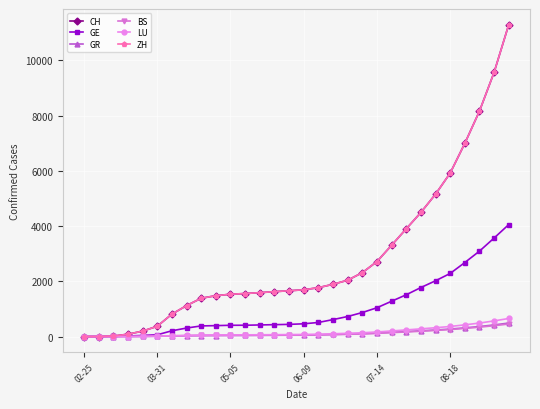

Reading right to left, what are all the values shown in this chart?

CH: 11295	9567	8162	6996	5918	5154	4494	3901	3305	2715	2313	2040	1892	1770	1694	1658	1626	1589	1558	1532	1480	1387	1120	812	373	196	86	18	1	0
GE: 4055	3568	3093	2680	2285	2020	1775	1513	1279	1043	870	726	614	510	462	441	431	420	410	408	396	385	308	209	64	41	19	4	0	0
GR: 489	422	363	316	272	239	209	180	155	125	103	88	75	62	53	50	47	43	40	39	37	34	29	20	10	5	1	0	0	0
BS: 454	393	339	294	253	221	192	167	142	115	95	82	71	62	55	53	51	50	49	48	45	41	34	27	16	7	7	3	1	0
LU: 655	567	489	424	365	320	279	240	203	166	137	118	101	86	76	72	68	65	62	60	57	52	40	28	14	8	0	0	0	0
ZH: 11295	9567	8162	6996	5918	5154	4494	3901	3305	2715	2313	2040	1892	1770	1694	1658	1626	1589	1558	1532	1480	1387	1120	812	373	196	86	18	1	0